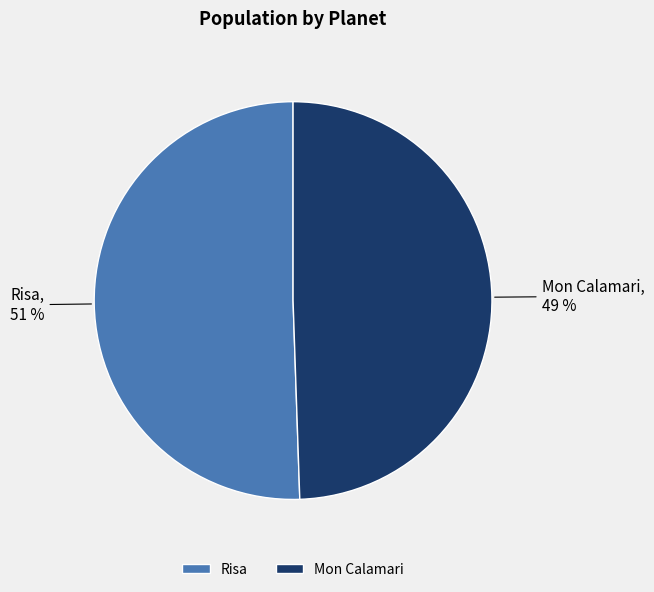

How many slices are in this pie chart?

2